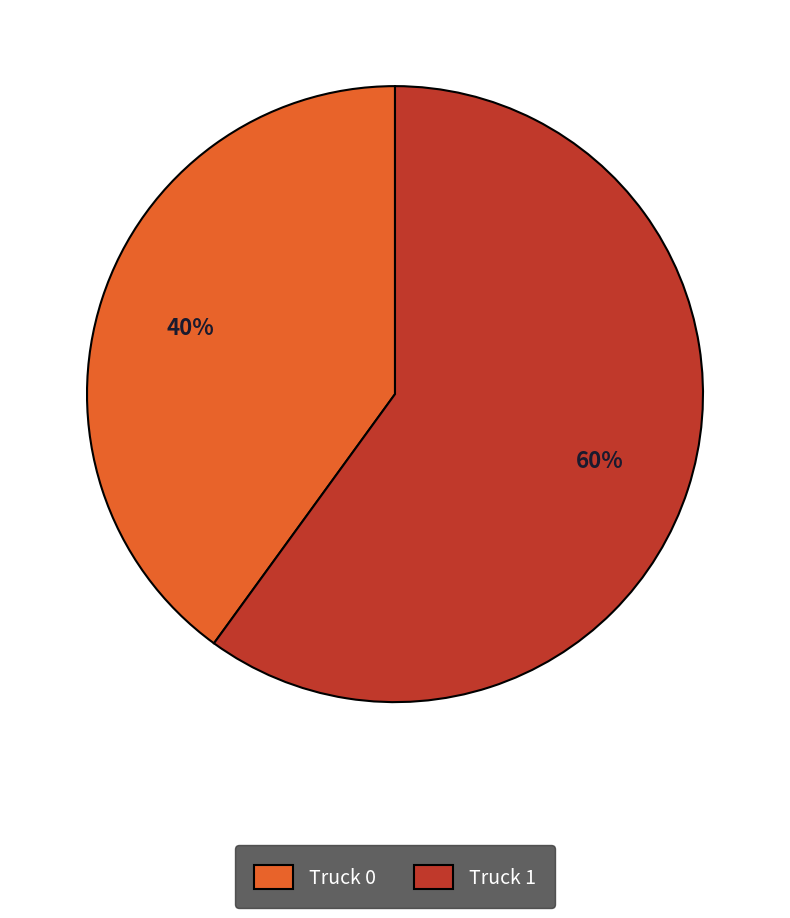

Which category has the biggest portion of the pie?

Truck 1